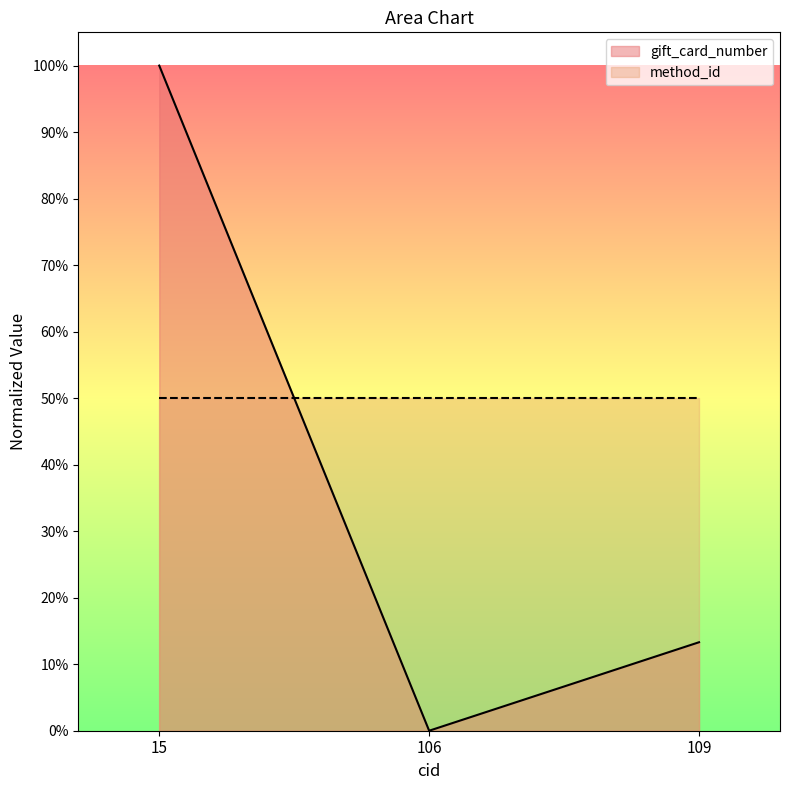

Between 15 and 109, which is larger?

15